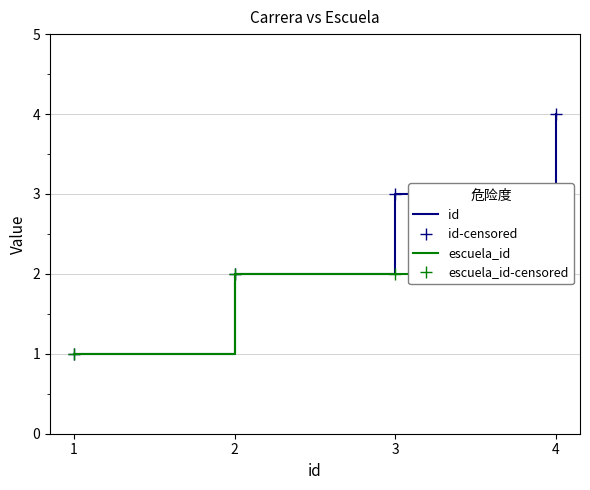

True or false: id-censored and escuela_id intersect in this chart.

False